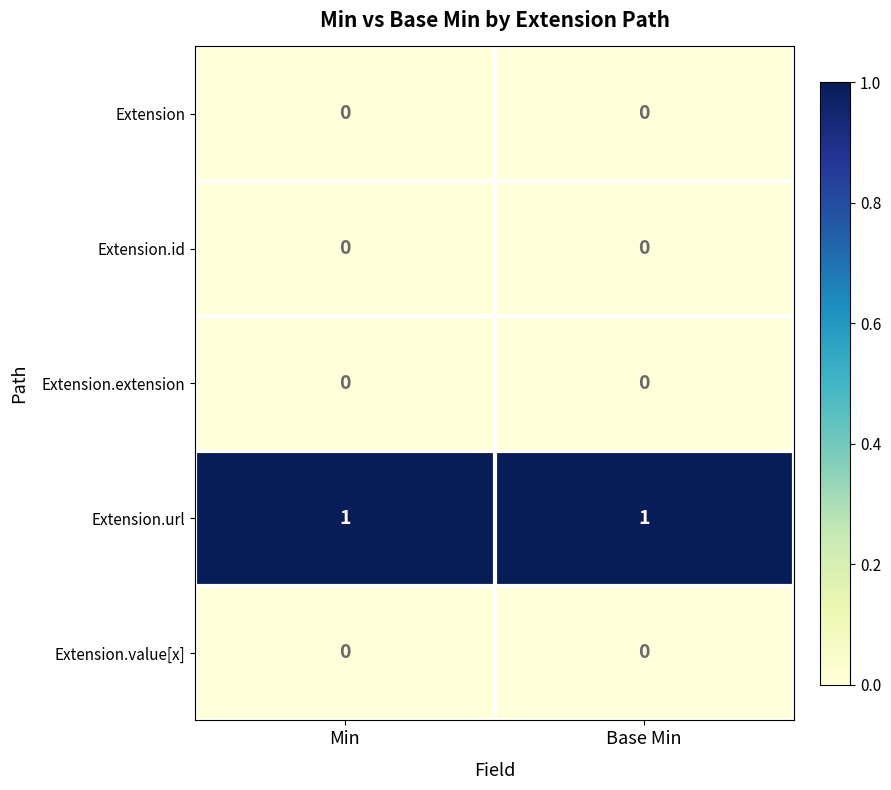

True or false: Extension has a value of 0 at Min.

True